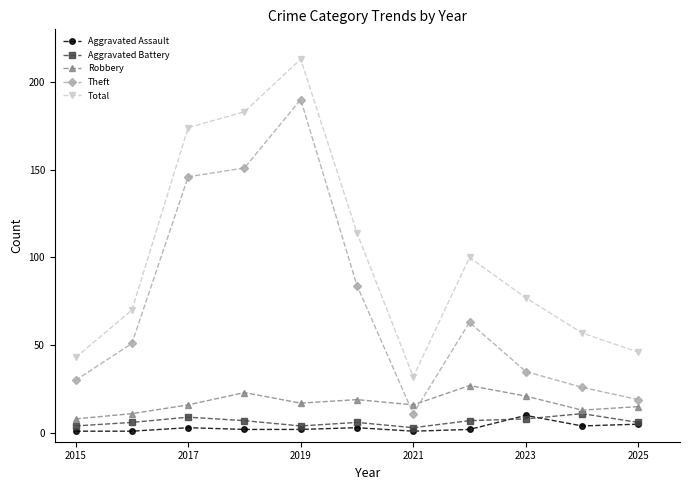

How many categories are shown in the chart?

11